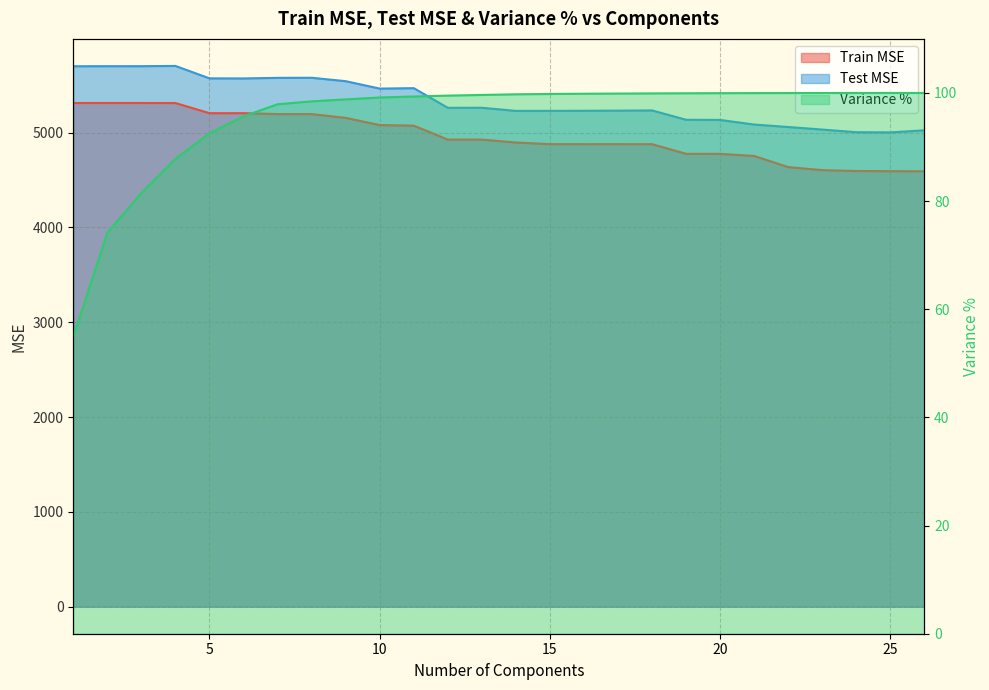

What are all the series names shown in the legend?

Train MSE, Test MSE, Variance %